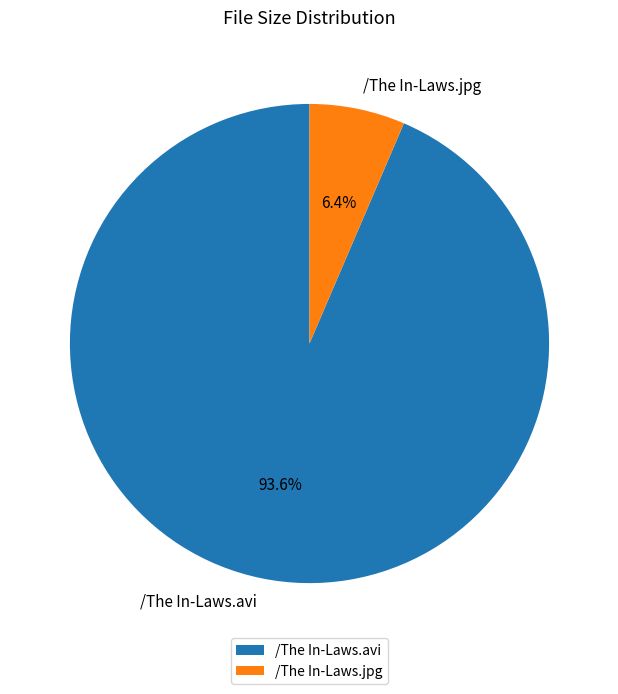

True or false: /The In-Laws.jpg accounts for 1% of the total.

False